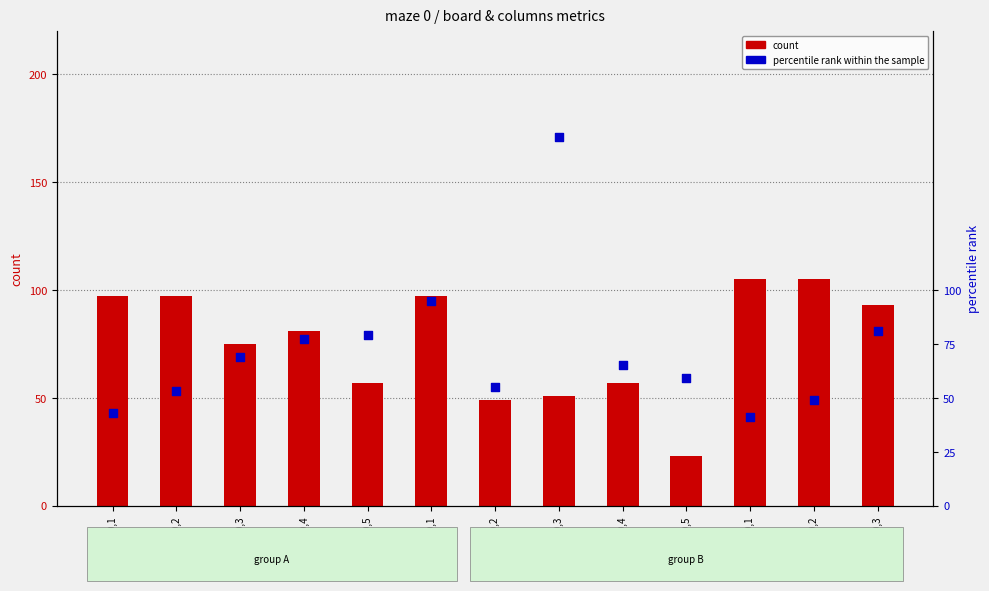

At how many categories does at least one series exceed 45?

13